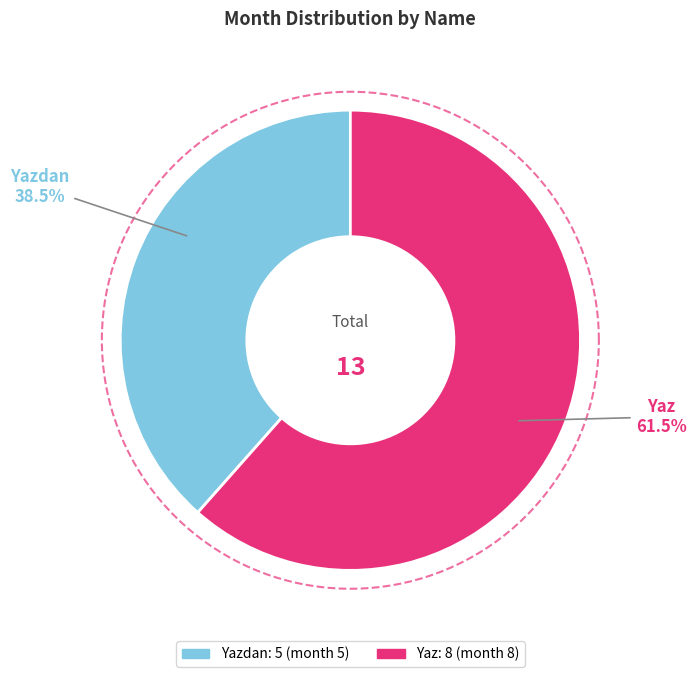

What percentage is the Yaz slice, to the nearest percent?

62%